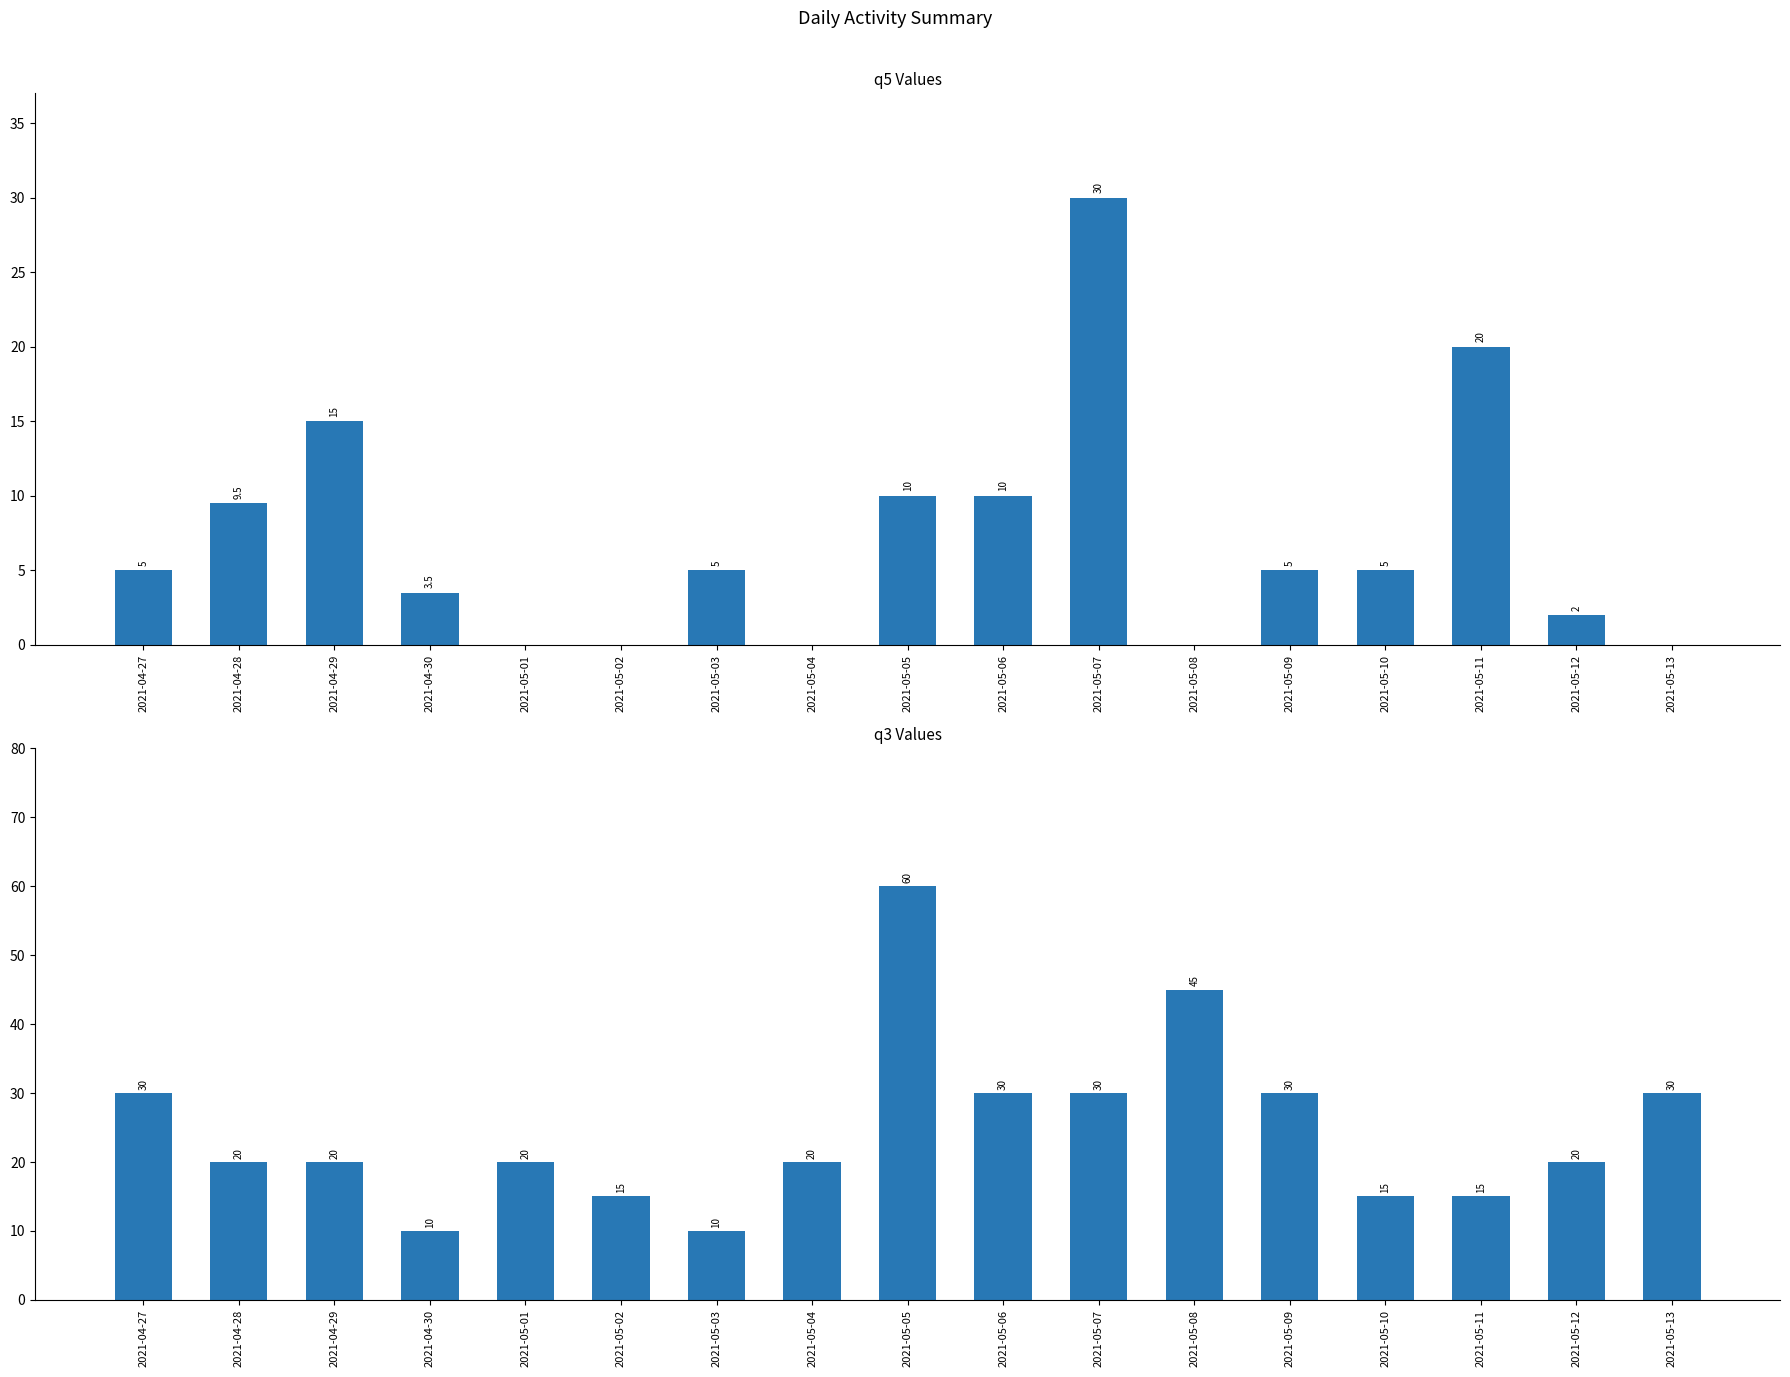

Reading left to right, transcribe all the data shown in this chart.

q5: 5.0	9.5	15.0	3.5	0.0	0.0	5.0	0.0	10.0	10.0	30.0	0.0	5.0	5.0	20.0	2.0	0.0
q3: 30.0	20.0	20.0	10.0	20.0	15.0	10.0	20.0	60.0	30.0	30.0	45.0	30.0	15.0	15.0	20.0	30.0